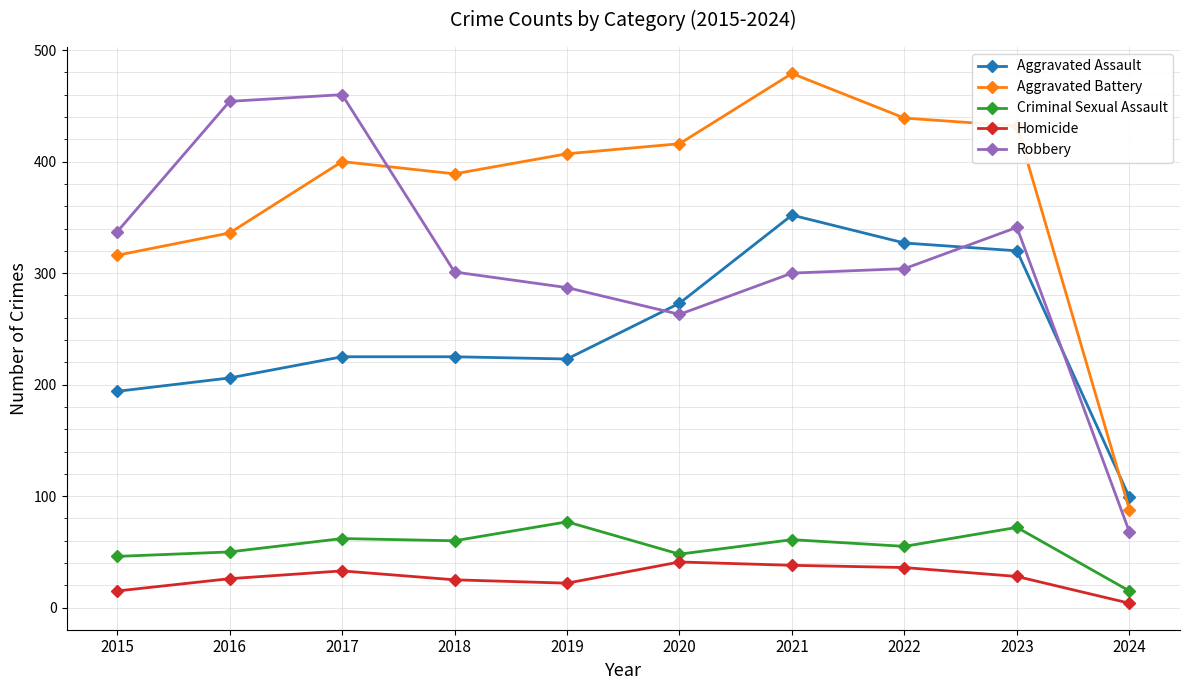

Between 2015 and 2022, which series saw the biggest shift?

Aggravated Assault